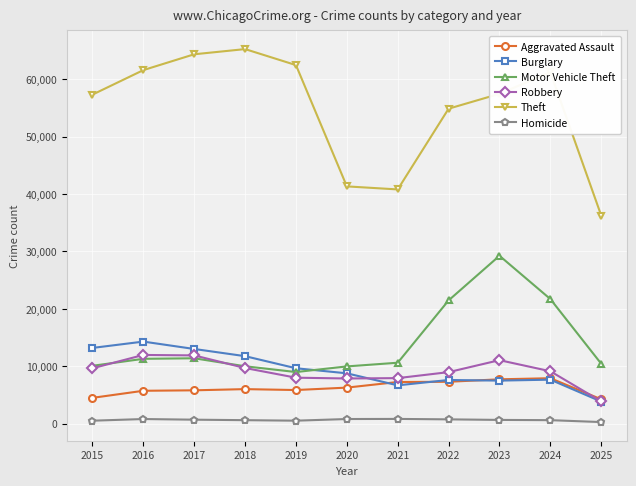

Is the value of Theft at 2015 greater than the value of Burglary at 2016?

Yes